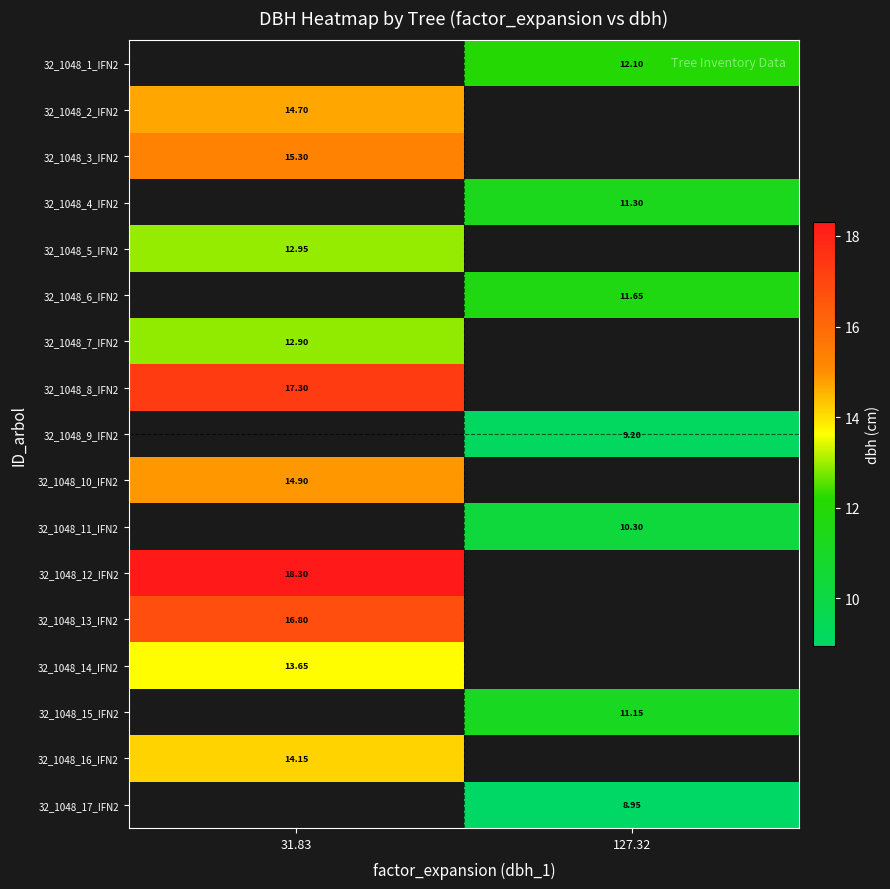

How many values in 32_1048_5_IFN2 are above zero?

1